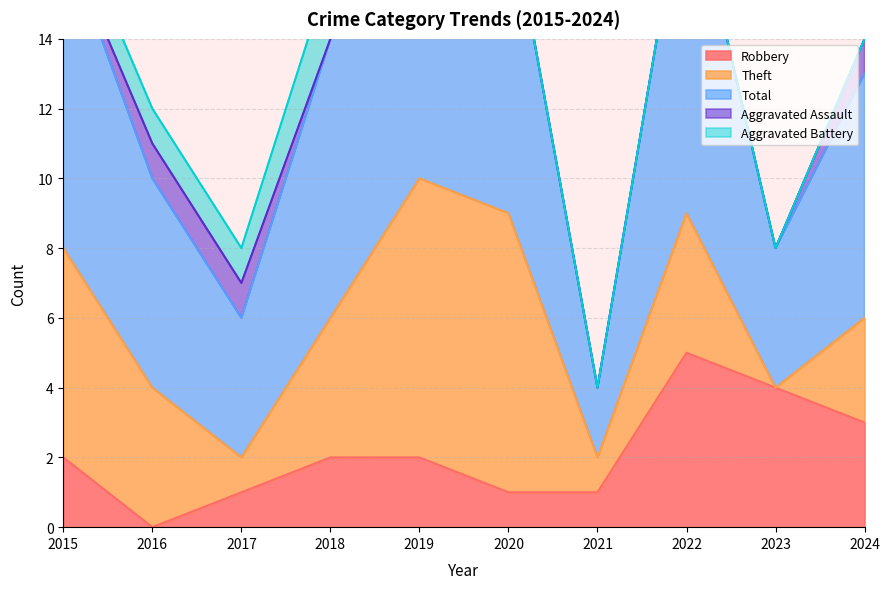

What are all the series names shown in the legend?

Robbery, Theft, Total, Aggravated Assault, Aggravated Battery